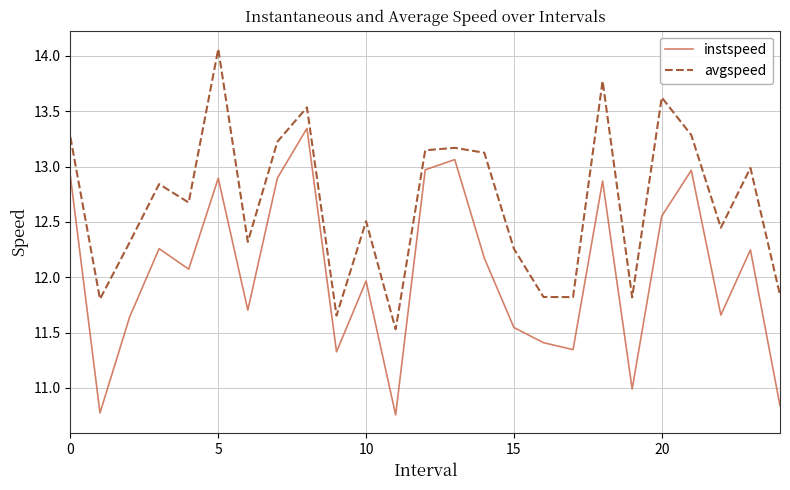

What is the difference between the maximum and minimum values in the instspeed series?

2.6